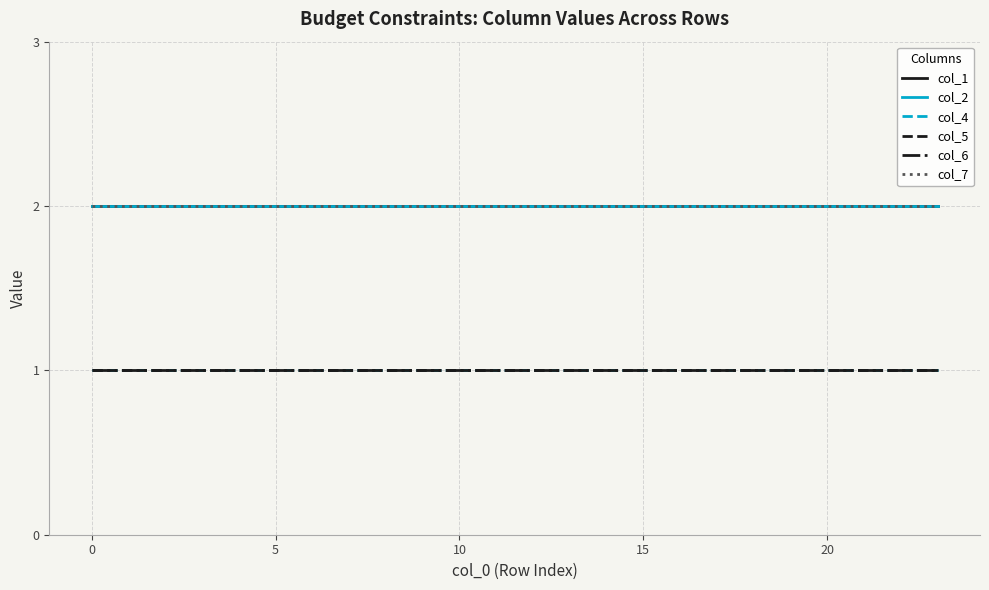

Does the chart have visible grid lines?

Yes